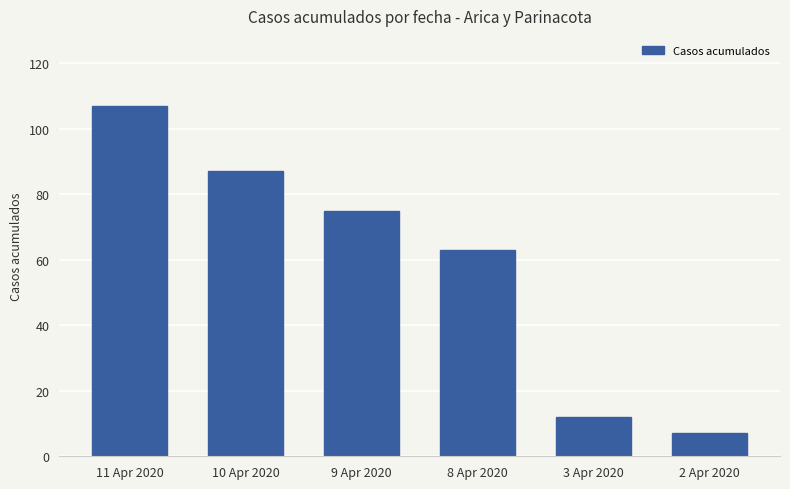

Which has a higher value, 2 Apr 2020 or 10 Apr 2020?

10 Apr 2020